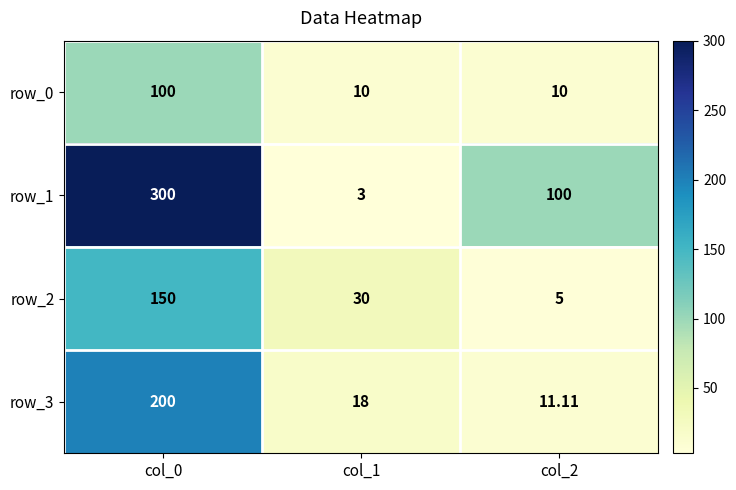

How many values in the row_0 series exceed 10?

1